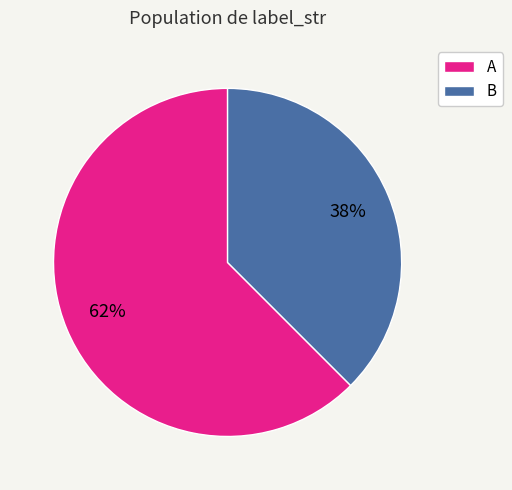

To the nearest percent, what is the average slice percentage?

50%